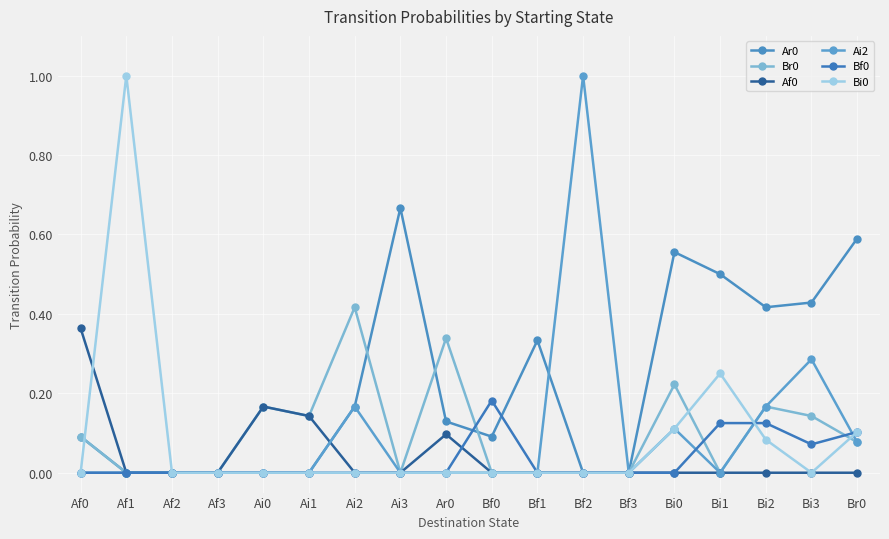

At which category does Bi0 reach its first local peak?

Af1